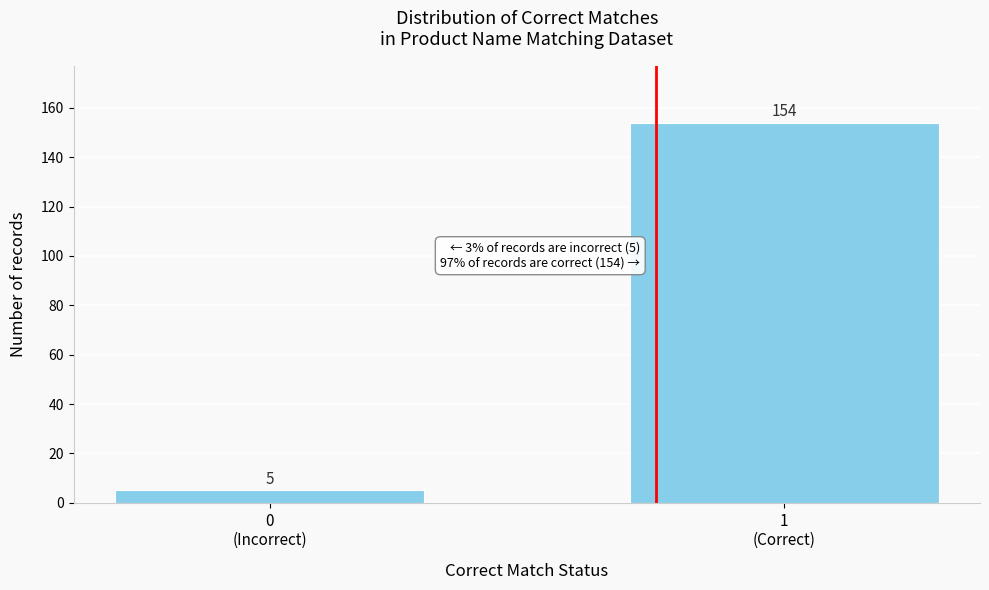

Reading left to right, list all the values displayed in this chart.

5	154